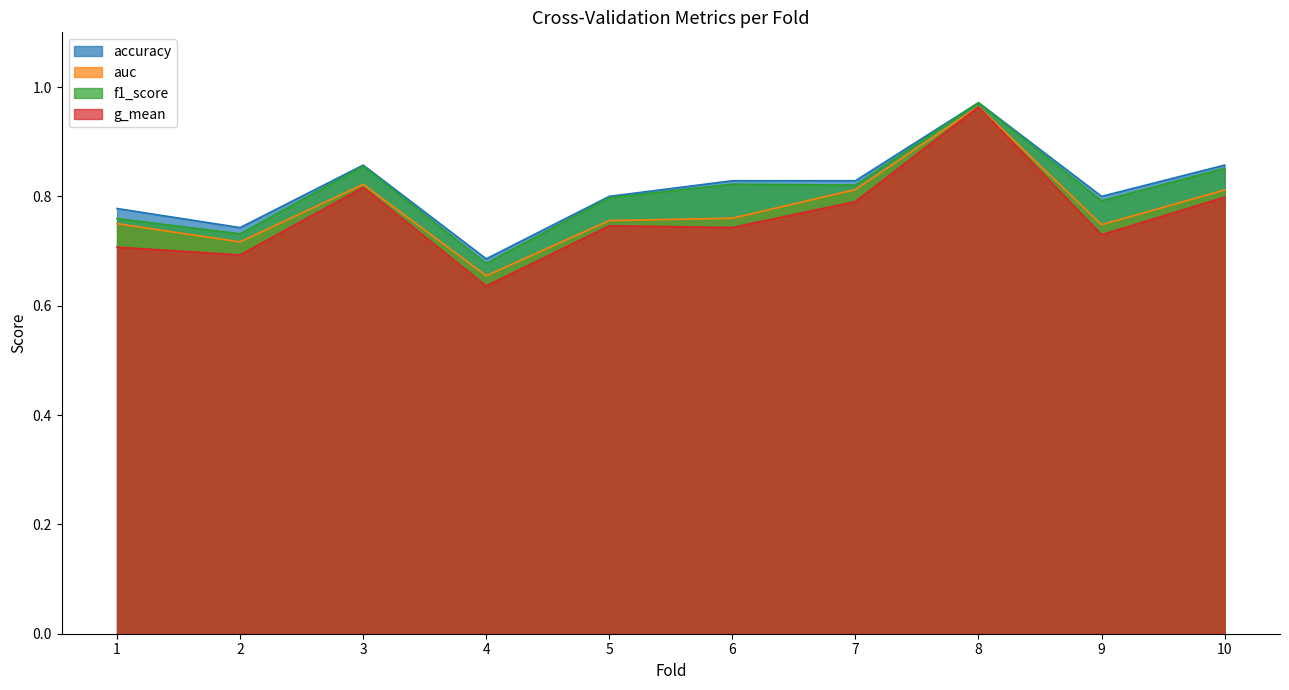

Reading right to left, extract all data points from this chart.

accuracy: 10=0.9	9=0.8	8=1.0	7=0.8	6=0.8	5=0.8	4=0.7	3=0.9	2=0.7	1=0.8
auc: 10=0.8	9=0.7	8=1.0	7=0.8	6=0.8	5=0.8	4=0.7	3=0.8	2=0.7	1=0.8
f1_score: 10=0.9	9=0.8	8=1.0	7=0.8	6=0.8	5=0.8	4=0.7	3=0.9	2=0.7	1=0.8
g_mean: 10=0.8	9=0.7	8=1.0	7=0.8	6=0.7	5=0.7	4=0.6	3=0.8	2=0.7	1=0.7